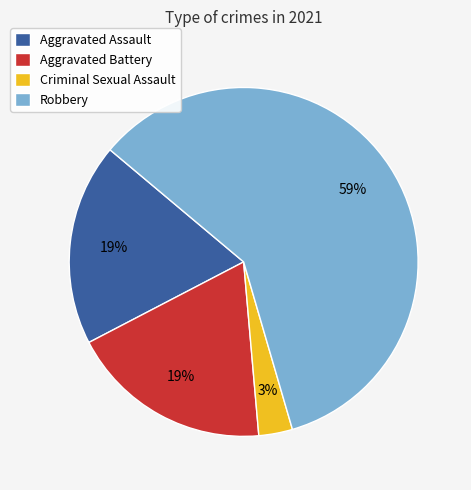

True or false: Criminal Sexual Assault accounts for 13% of the total.

False